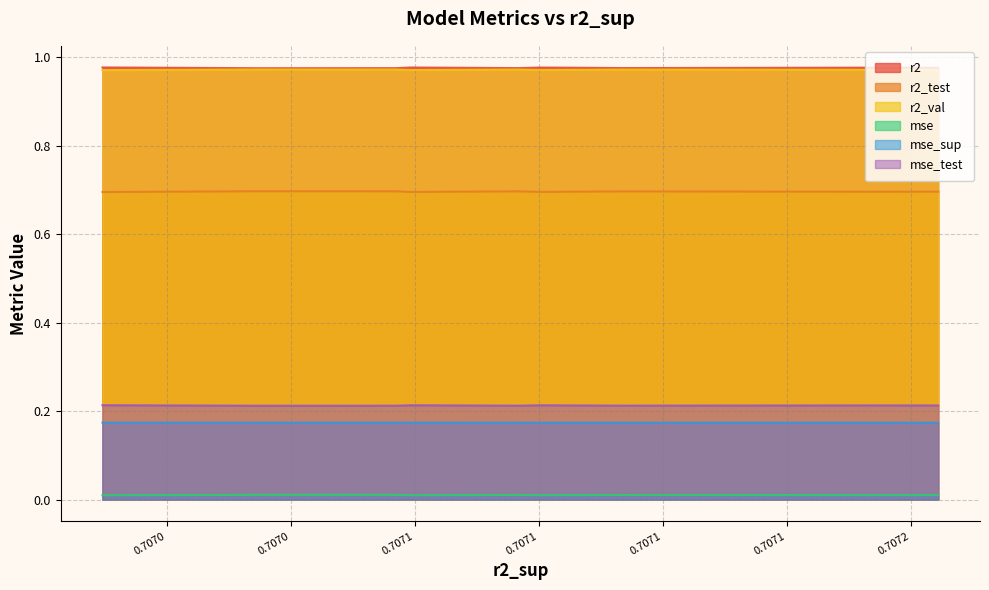

What are all the series names shown in the legend?

r2, r2_test, r2_val, mse, mse_sup, mse_test